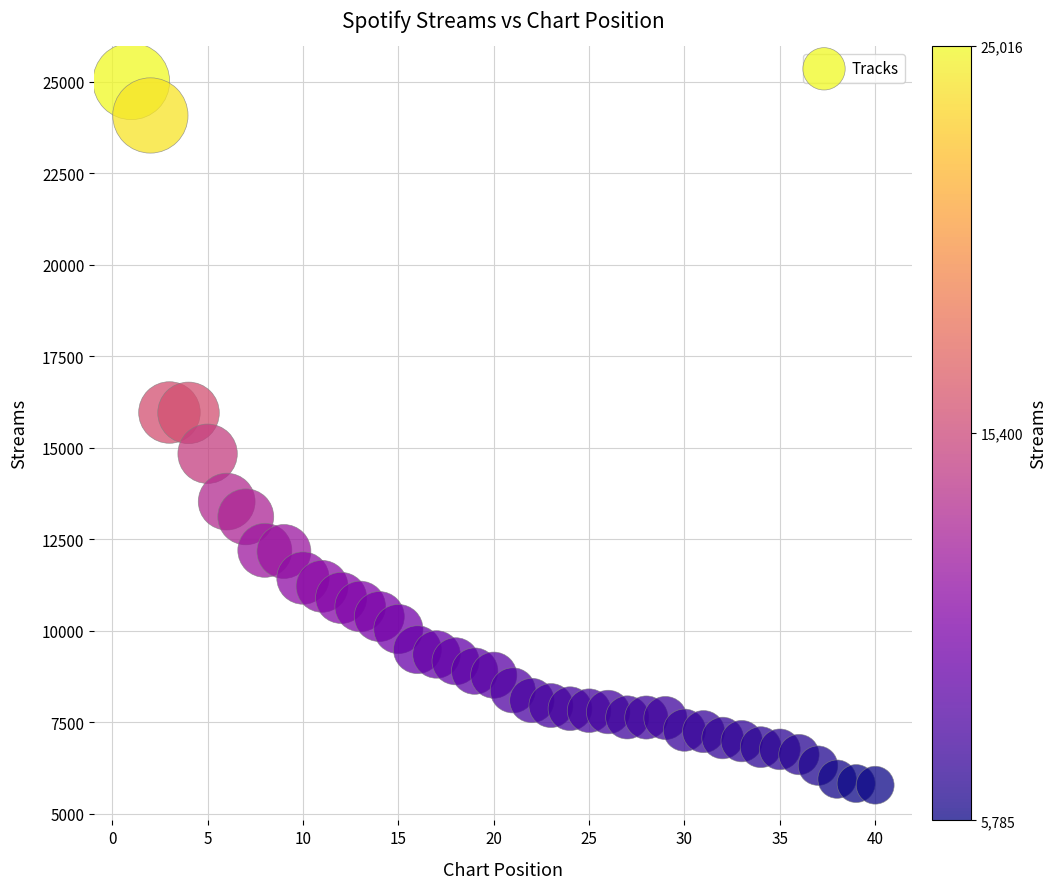

What is the range of Y values (max minus min)?

19231